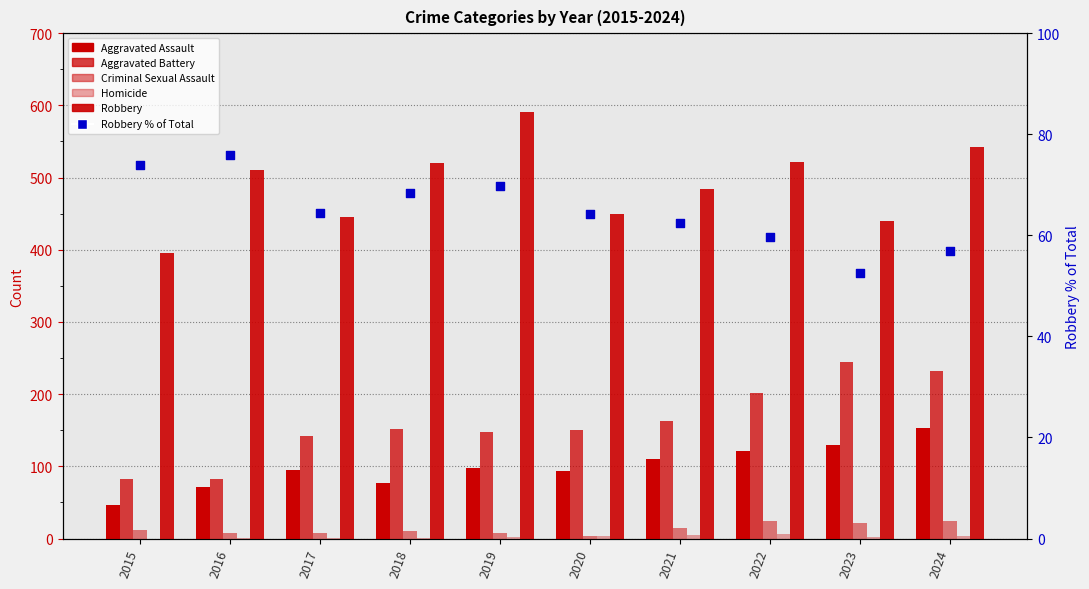

Which series has the largest total across all categories?

Robbery